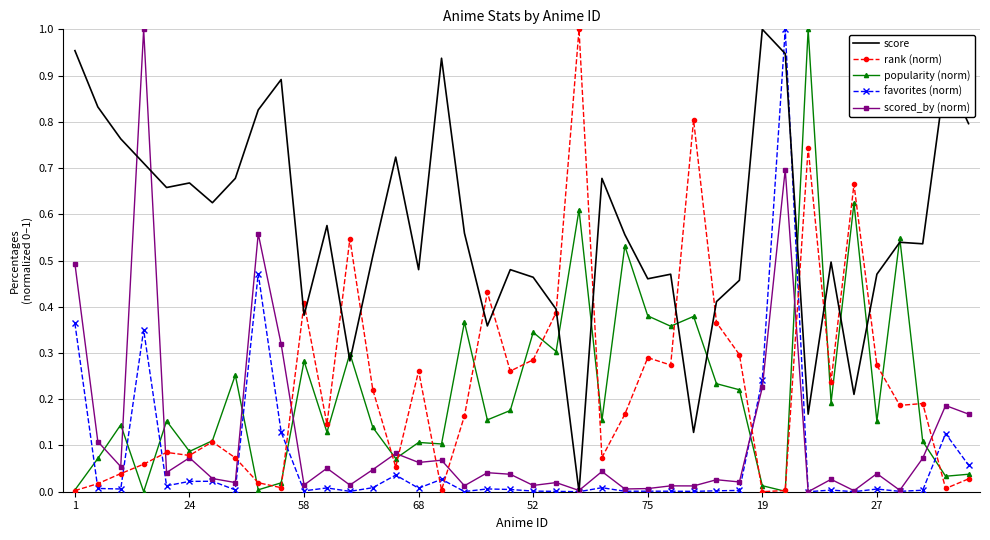

After their last crossing, which series has the higher values: rank (norm) or favorites (norm)?

favorites (norm)